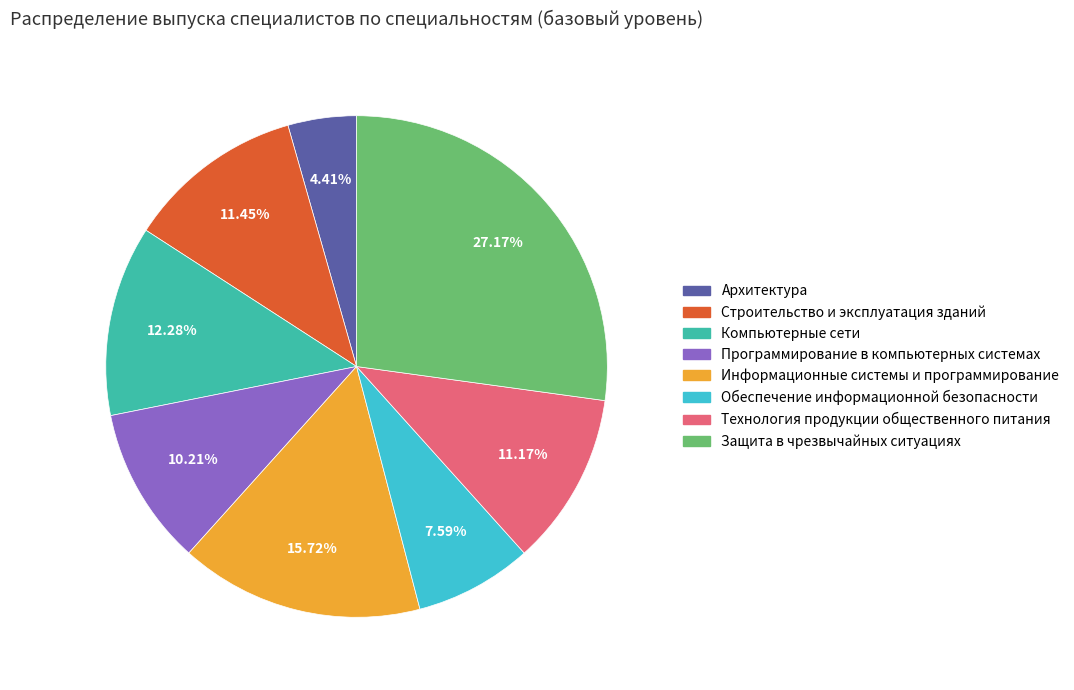

Approximately how many times larger is the value at Защита в чрезвычайных ситуациях compared to Архитектура?

6.2